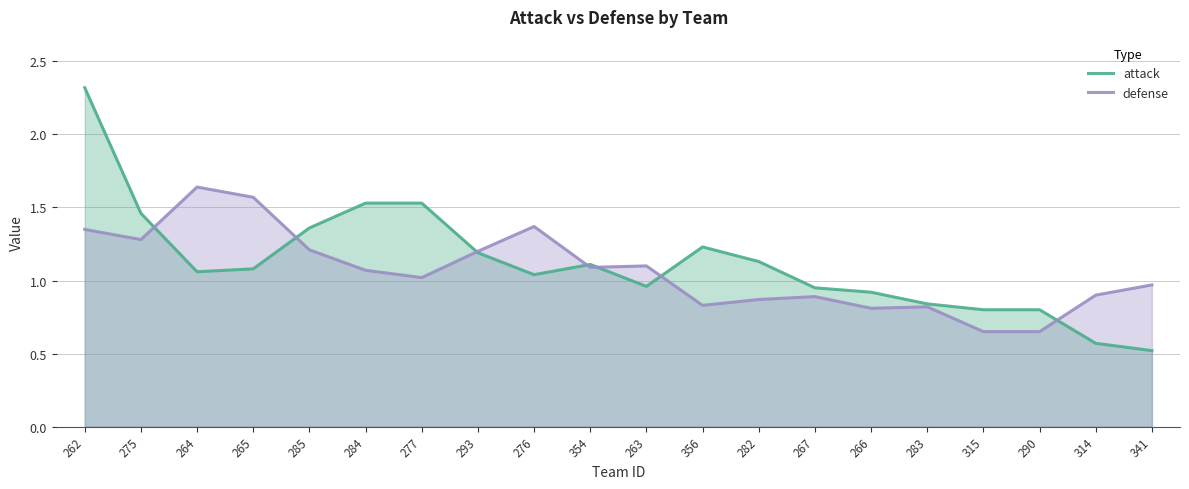

After their last crossing, which series has the higher values: attack or defense?

defense